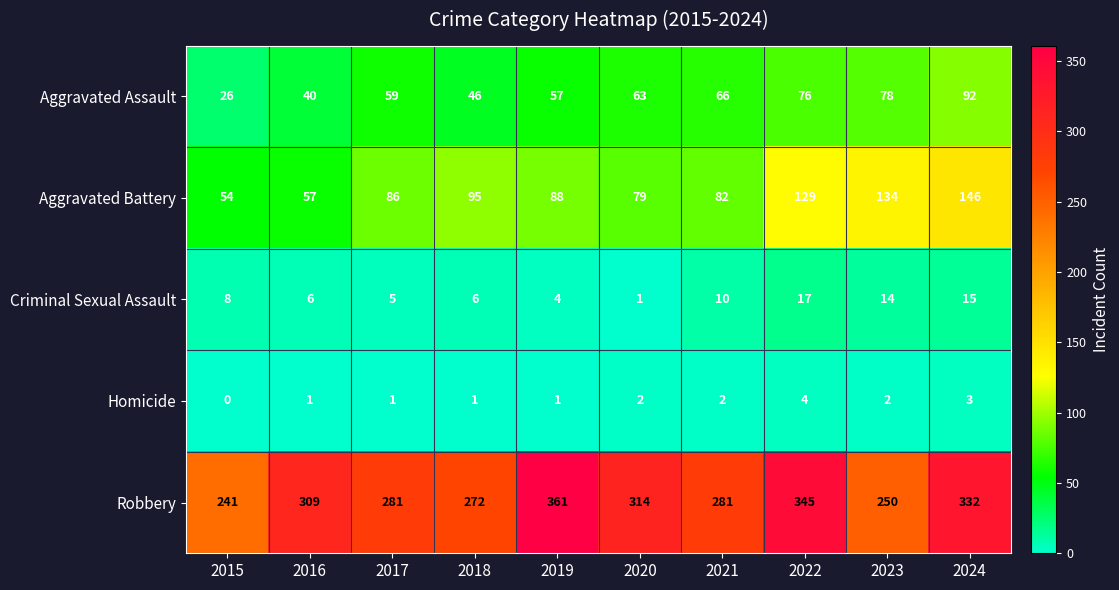

Which series has the largest total across all categories?

Robbery